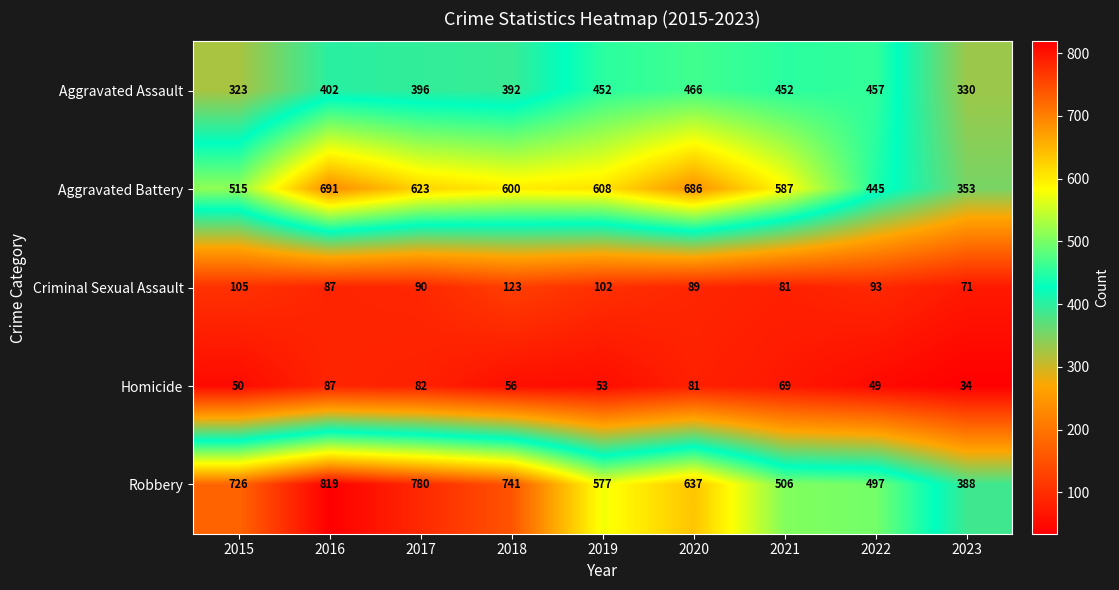

What is the total value across all series at 2021?

1695